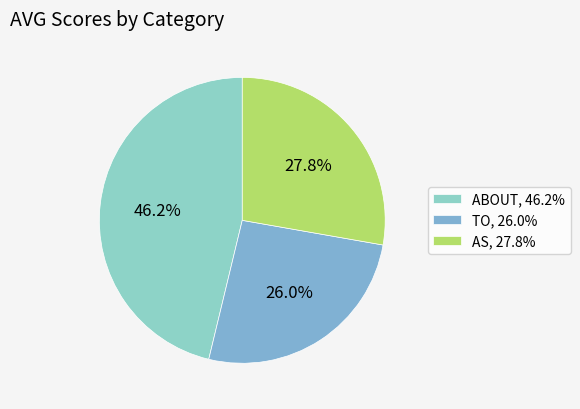

Is the sum of TO and ABOUT greater than half?

Yes